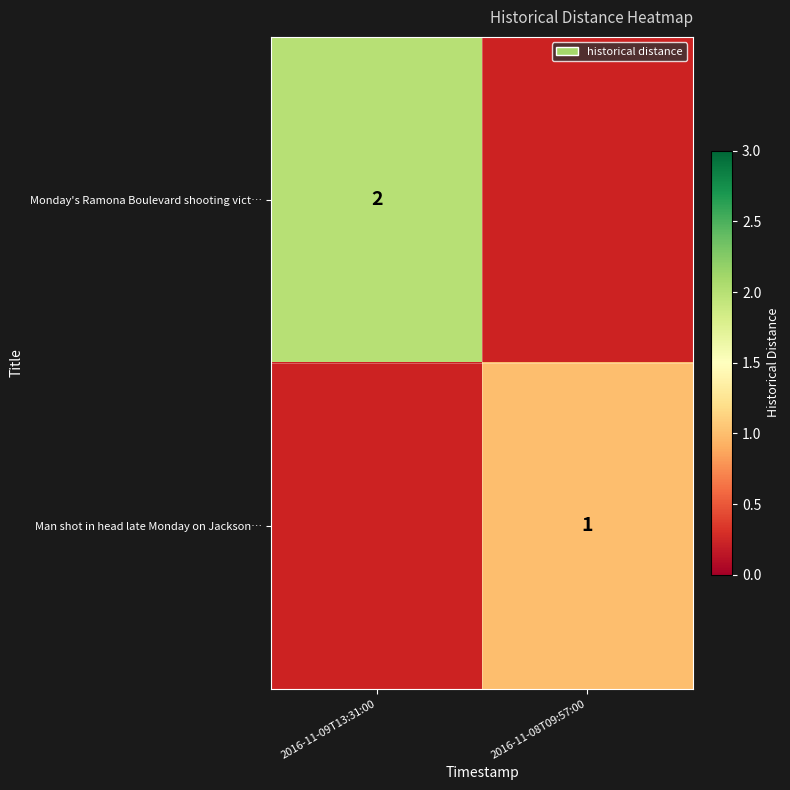

How many data points does each series have?

2